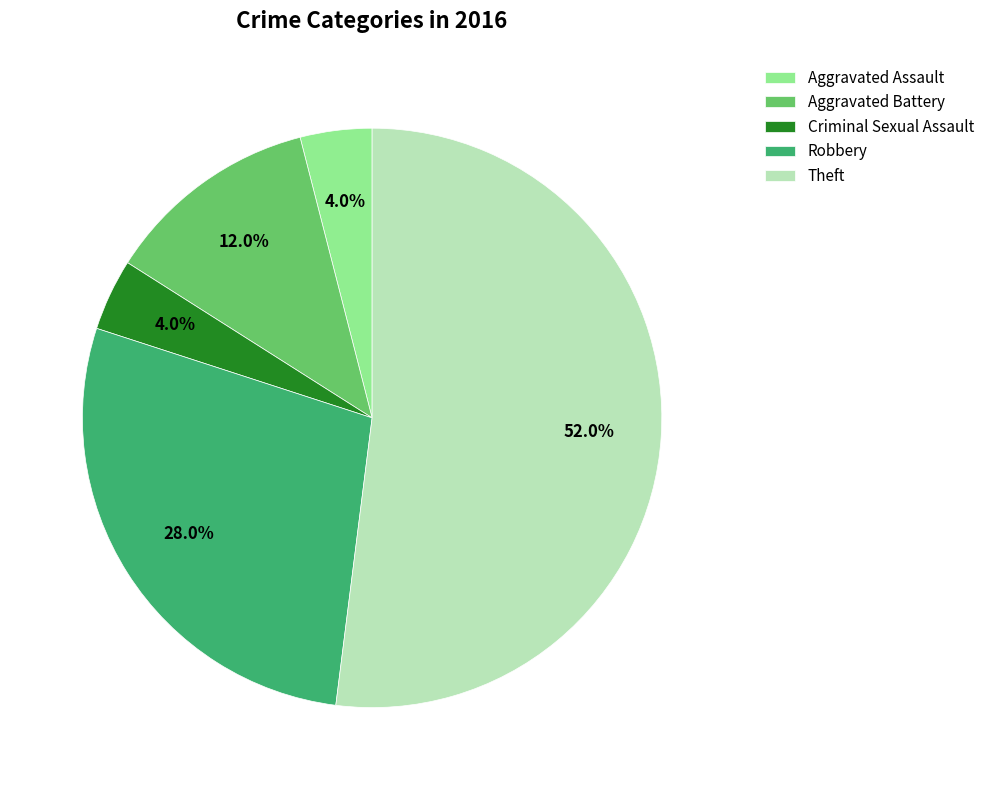

What percentage is the Aggravated Battery slice, to the nearest percent?

12%